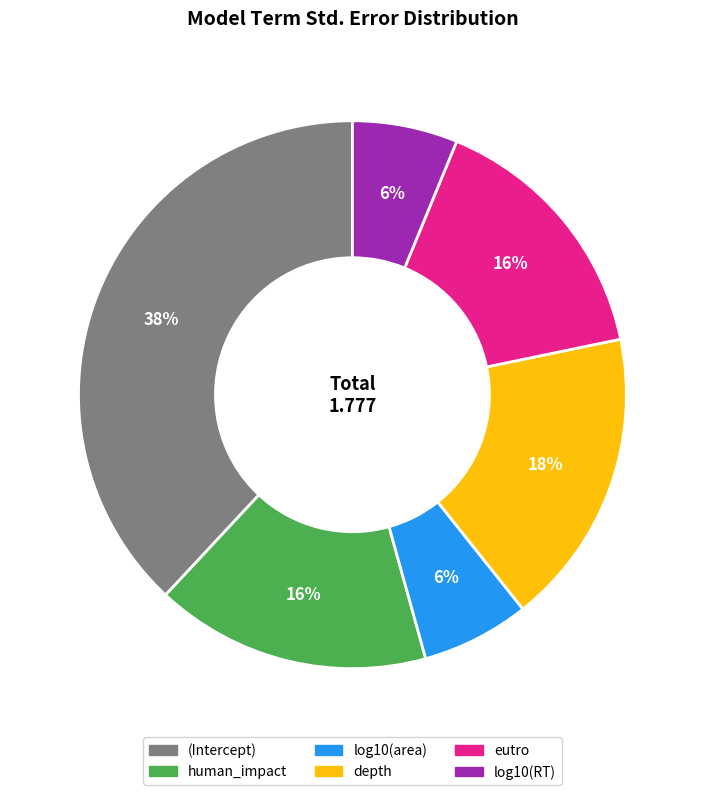

Which slice is the largest?

(Intercept)